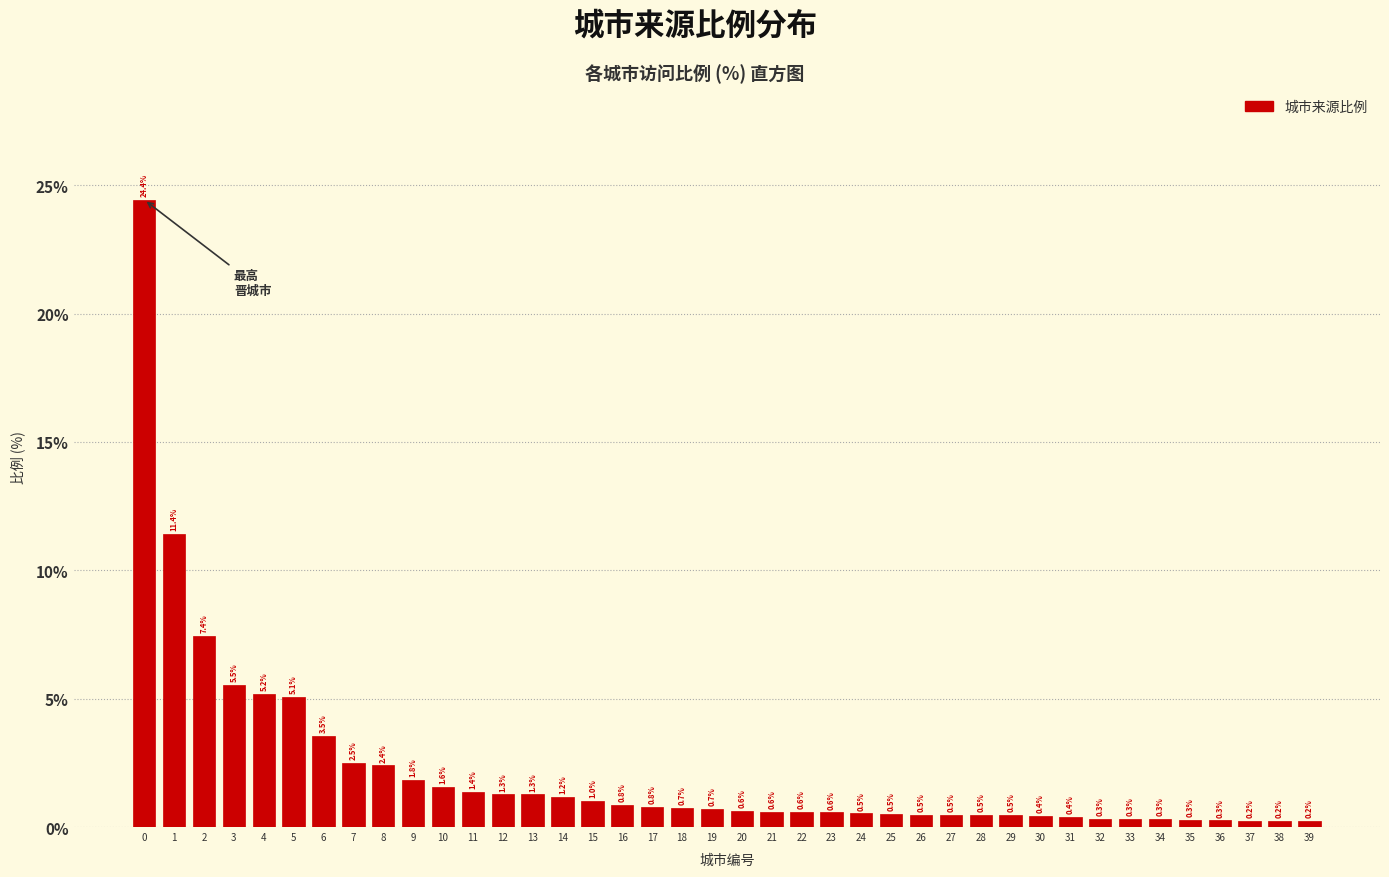

What value does the data have at 18?

0.7